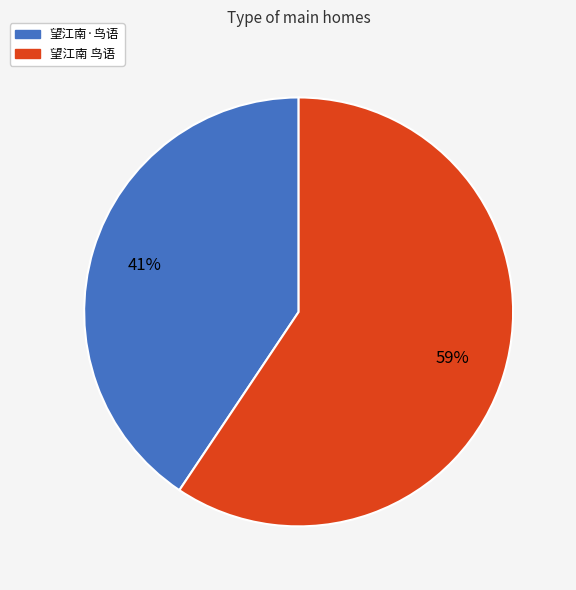

Is the sum of 望江南·鸟语 and 望江南 鸟语 greater than half?

Yes